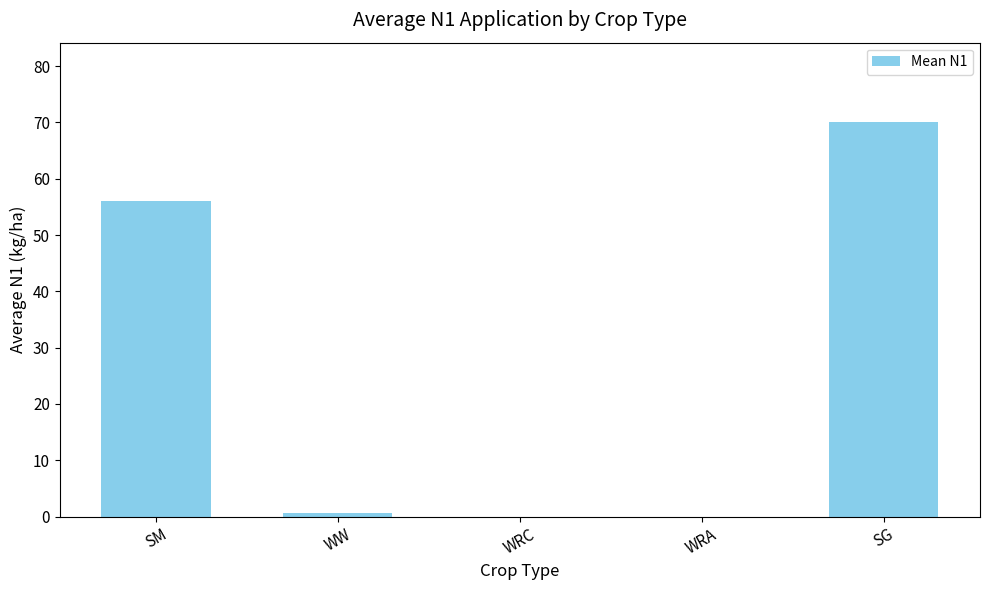

True or false: the data shows 91.3 at SG.

False